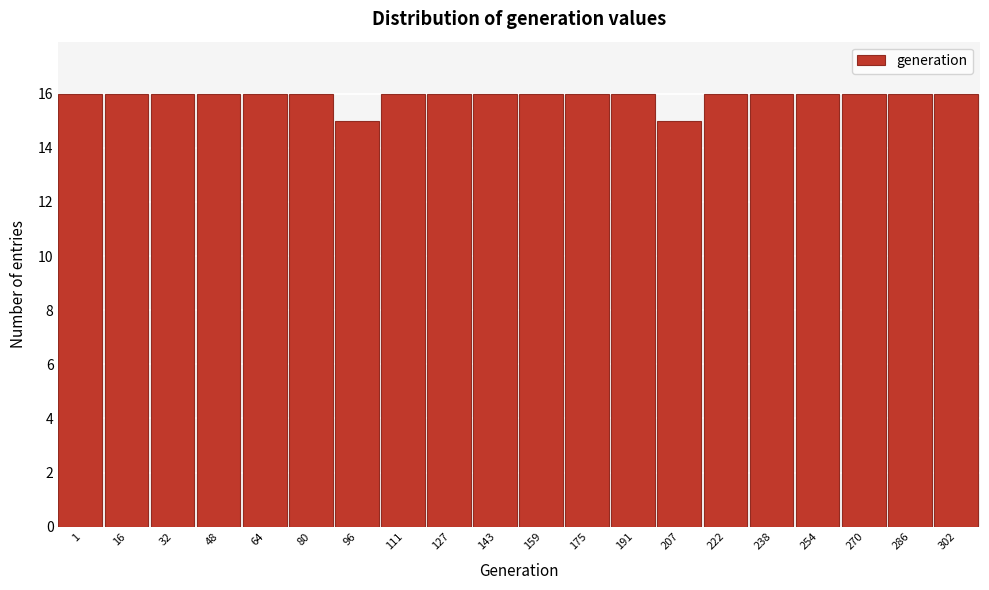

Reading left to right, what are all the values shown in this chart?

1=16	16=16	32=16	48=16	64=16	80=16	96=15	111=16	127=16	143=16	159=16	175=16	191=16	207=15	222=16	238=16	254=16	270=16	286=16	302=16